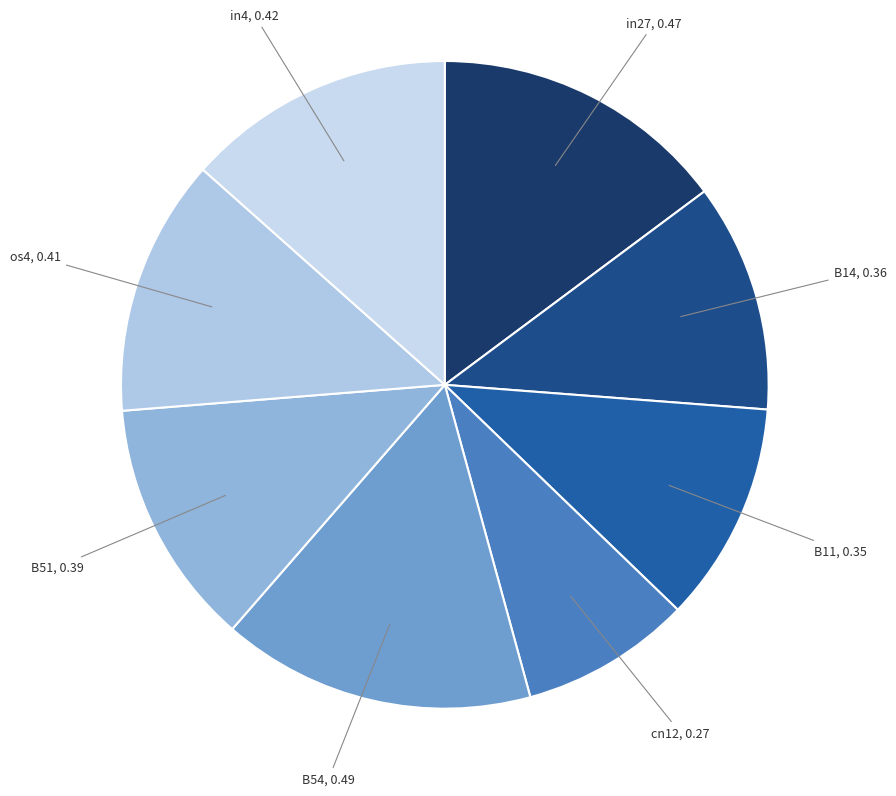

How many slices are in this pie chart?

8